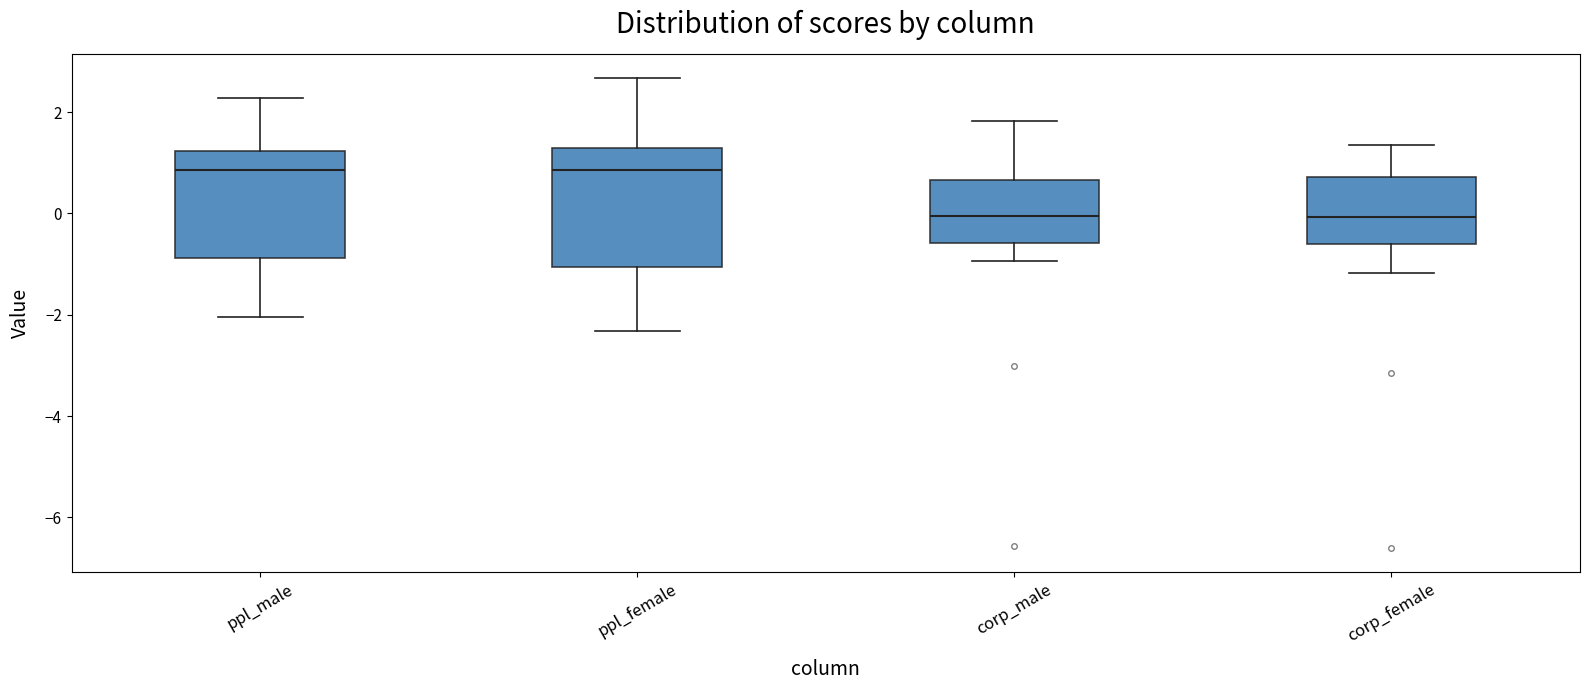

Where is the lower edge of the box for ppl_female on the y-axis? The values are not printed on the chart, so give them approximately, as read against the axis.

-1.0